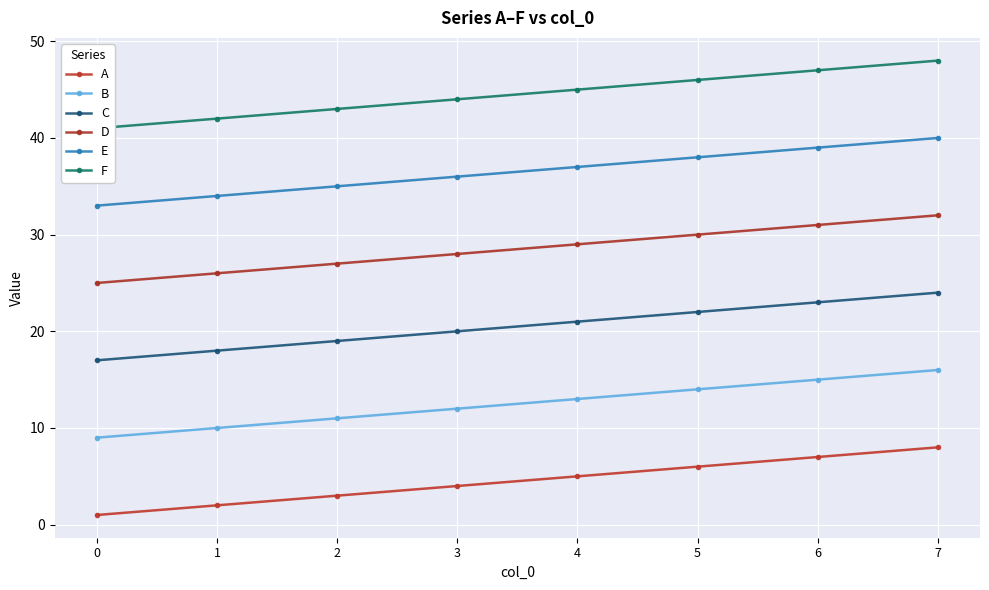

Which series has the largest range (max minus min)?

A